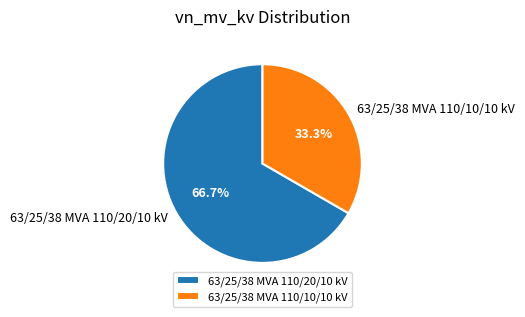

To the nearest percent, what portion does 63/25/38 MVA 110/20/10 kV represent?

67%